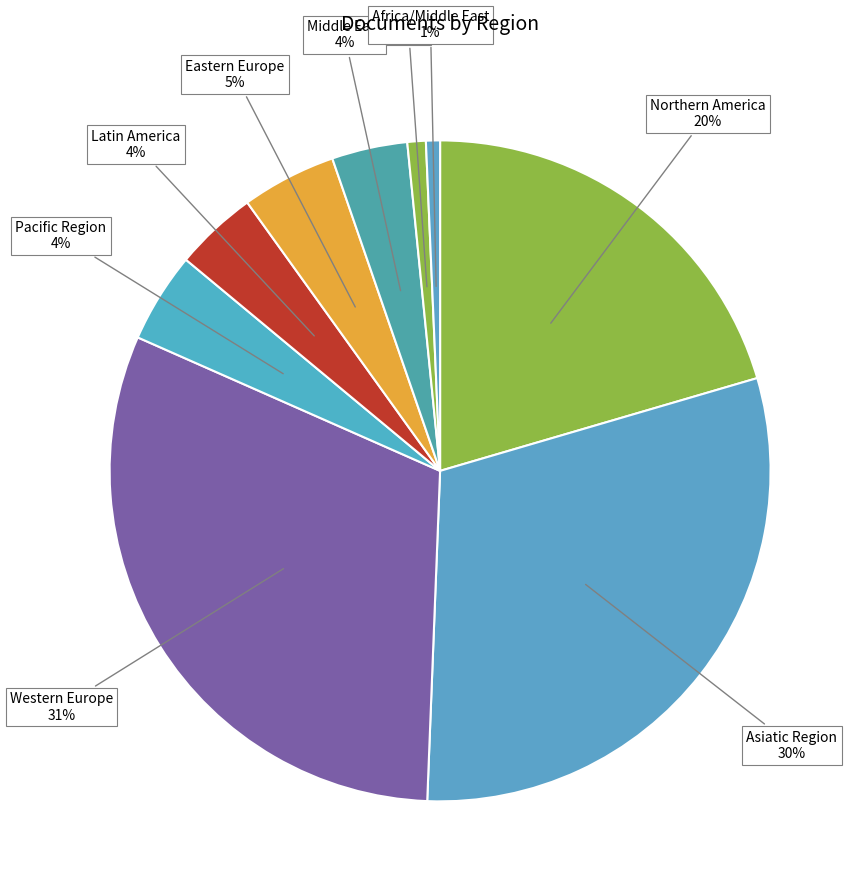

To the nearest percent, what portion does Northern America represent?

20%